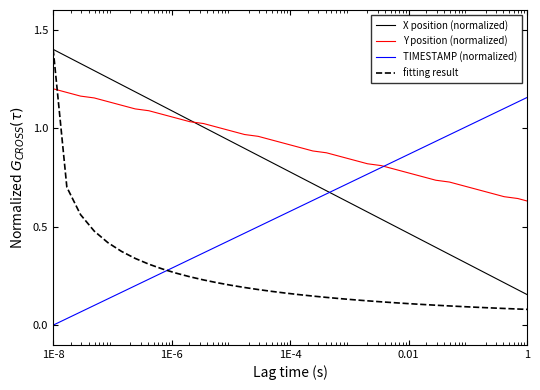

How many intersections are there between X position (normalized) and fitting result?

1